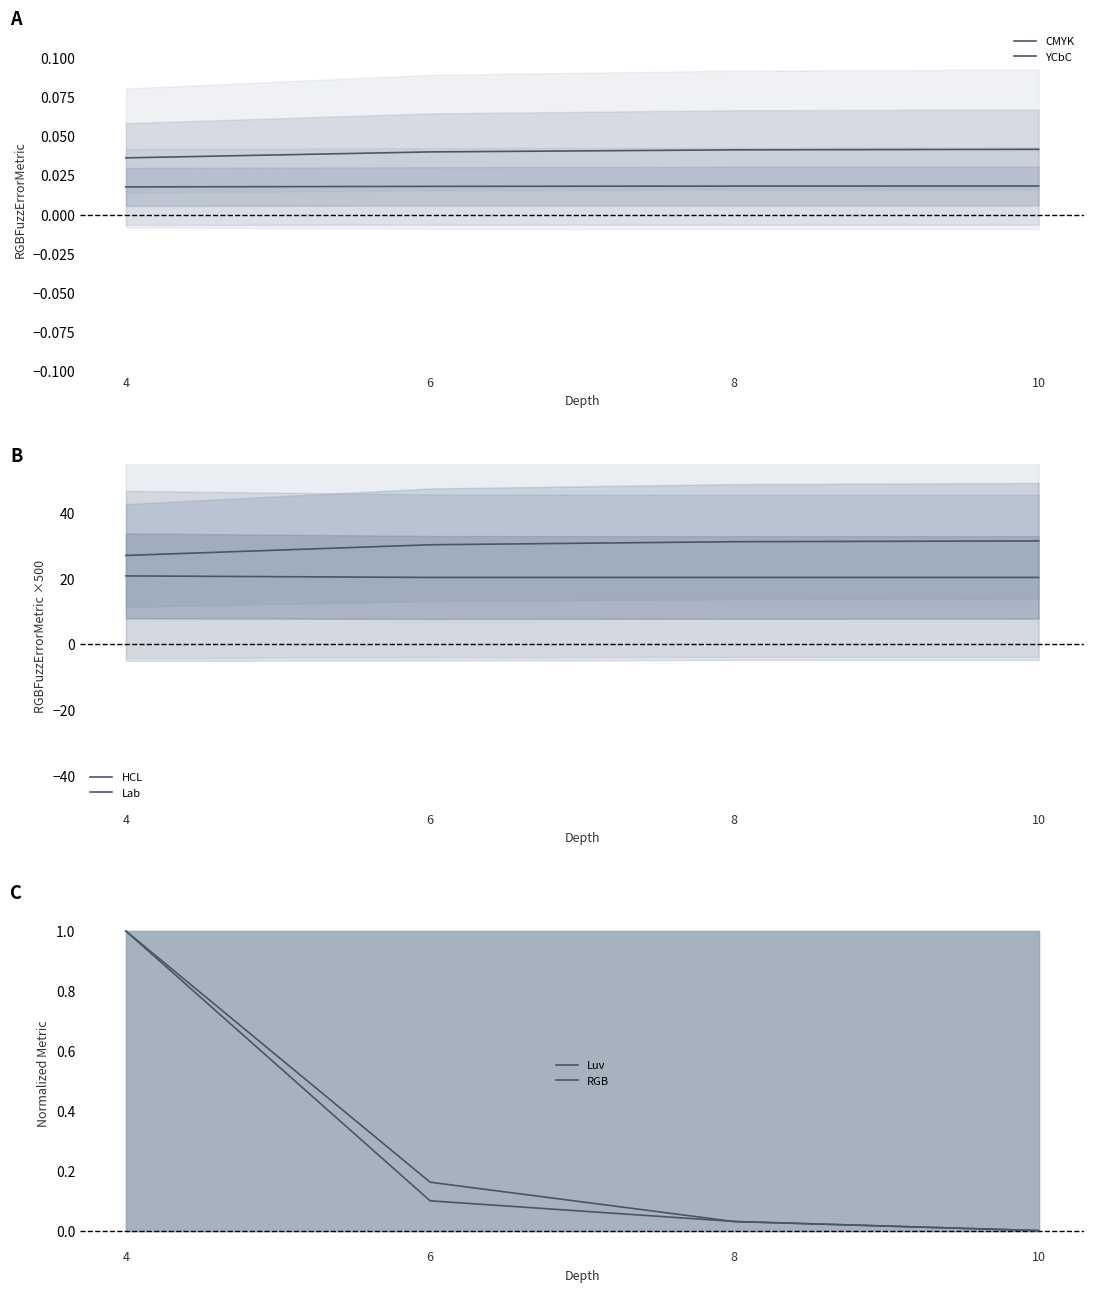

Which label corresponds to the largest value in the chart?

10